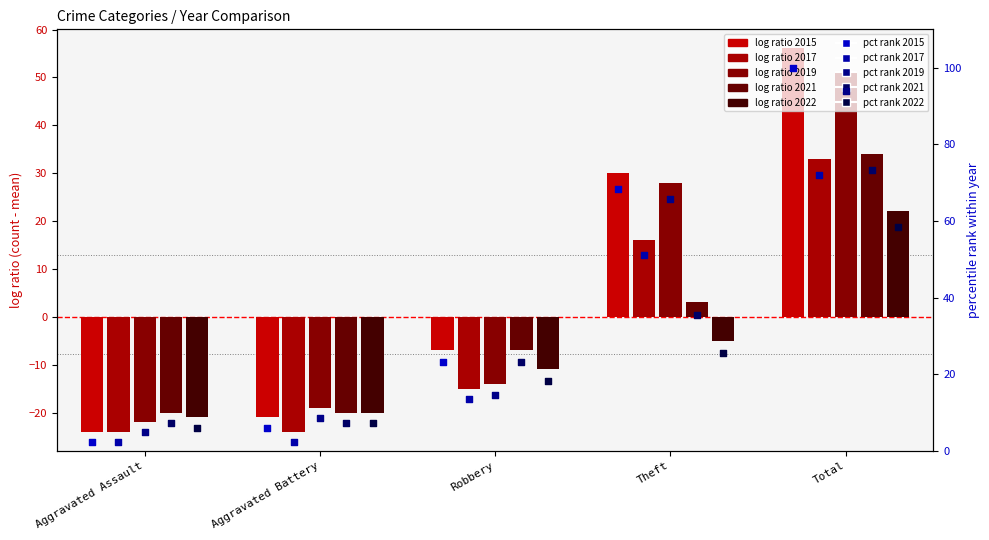

Which series reaches the minimum Y coordinate?

2015 pct